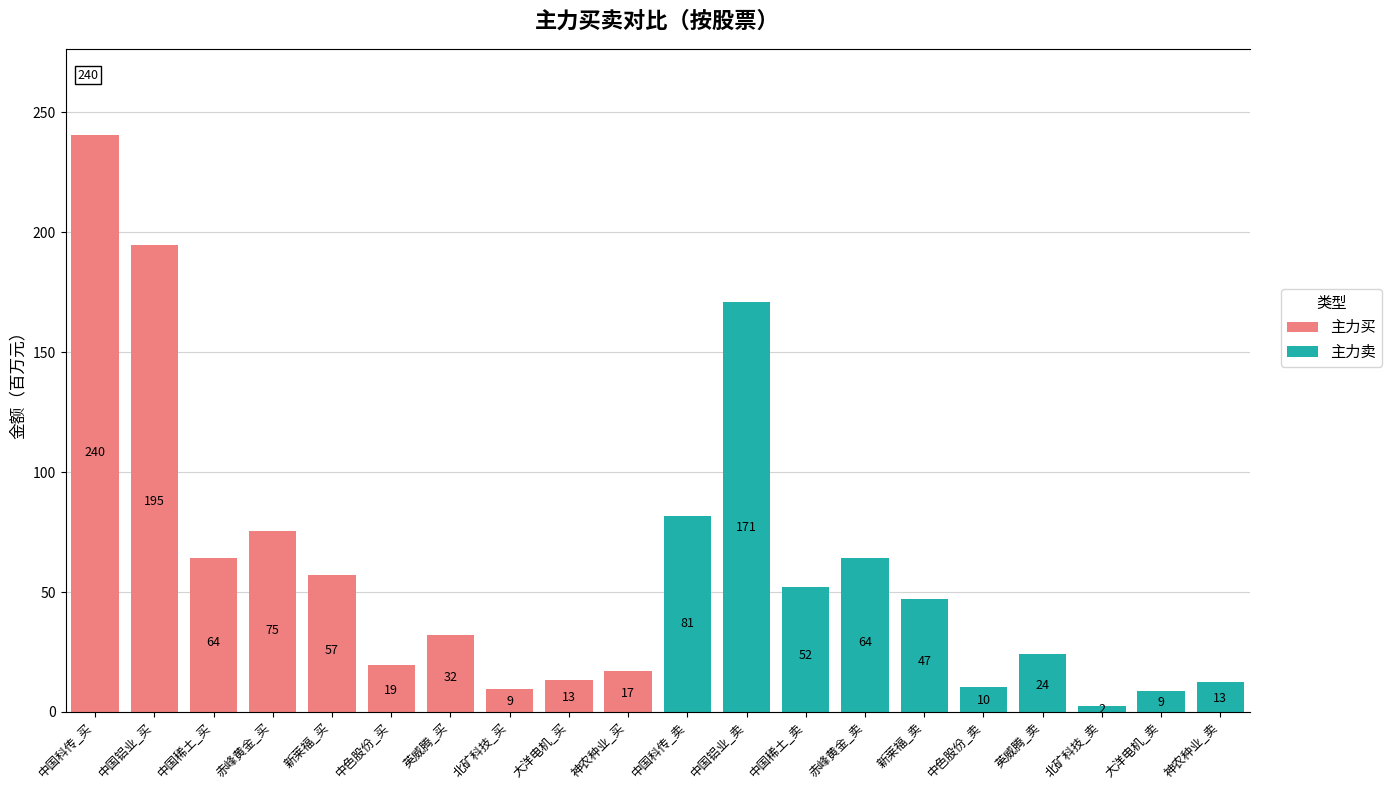

What is the sum of all 主力卖 values?

474.0